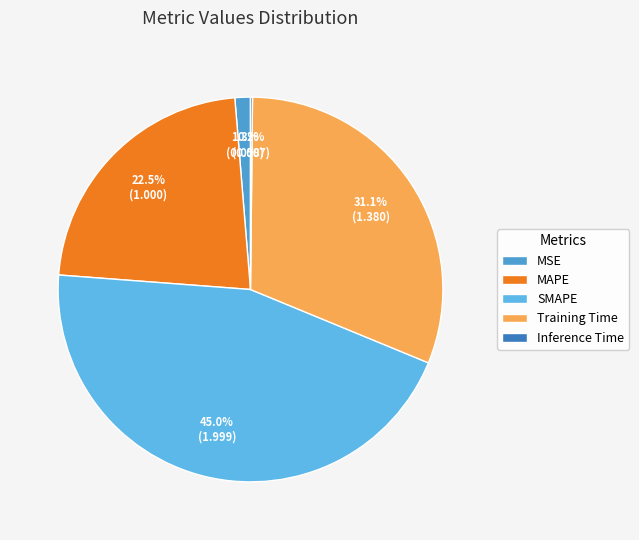

How many segments does this pie chart have?

5